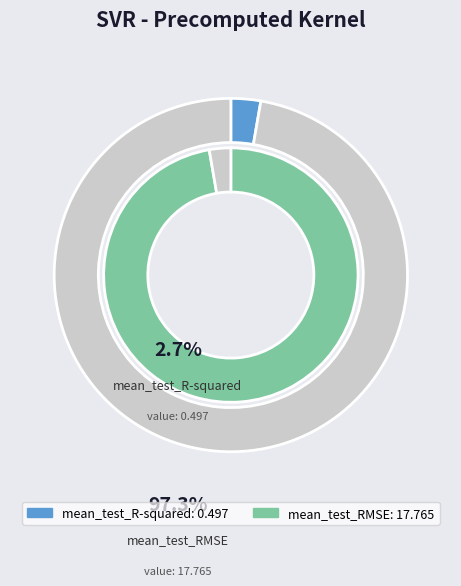

What percentage do mean_test_R-squared and mean_test_RMSE together represent?

100.0%